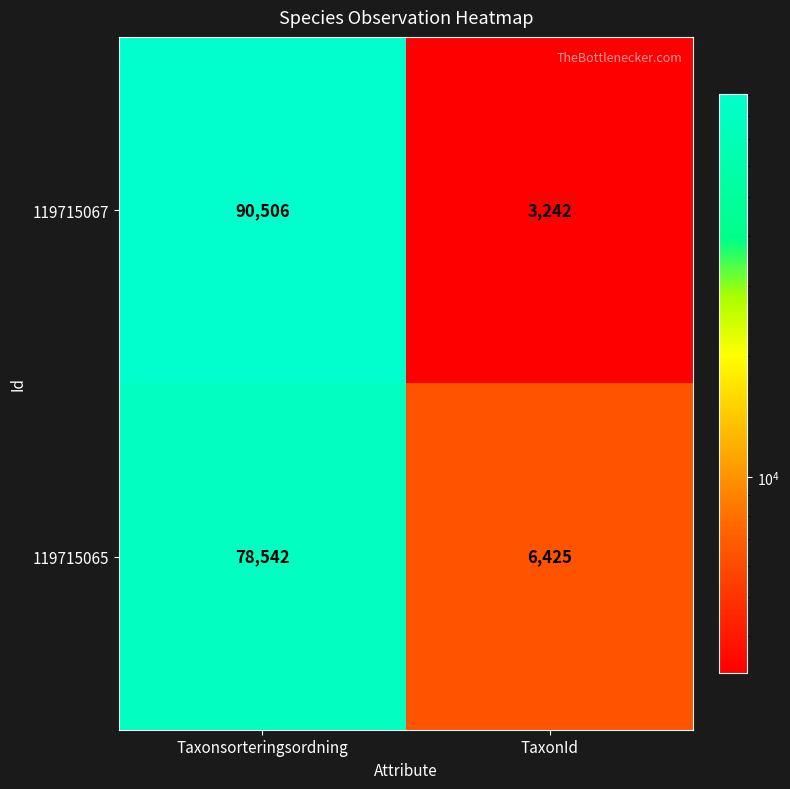

The value of 119715067 at Taxonsorteringsordning is 30806. True or false?

False